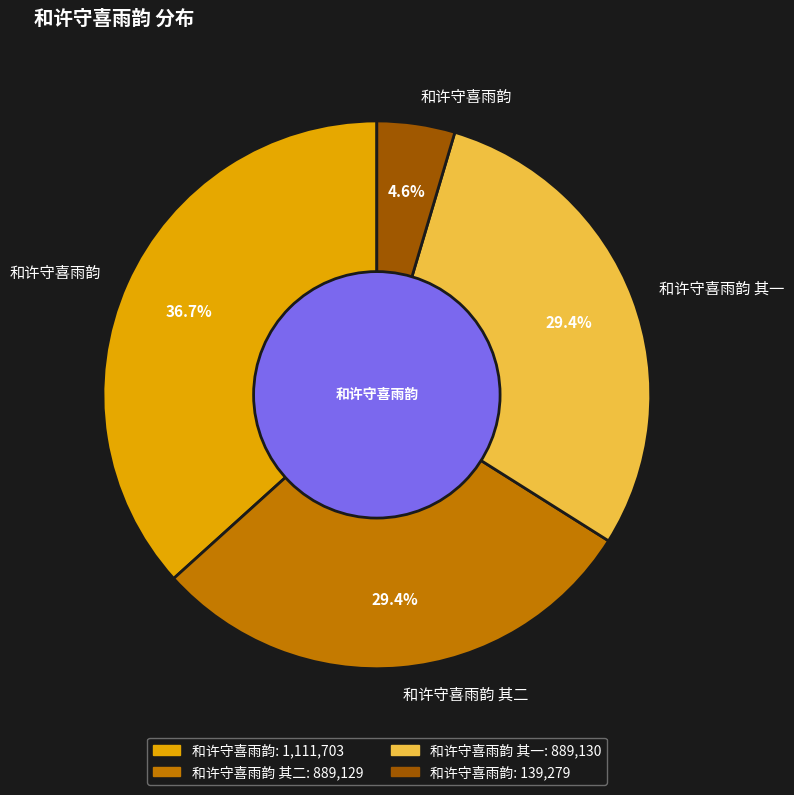

Is there a majority slice in this chart?

No